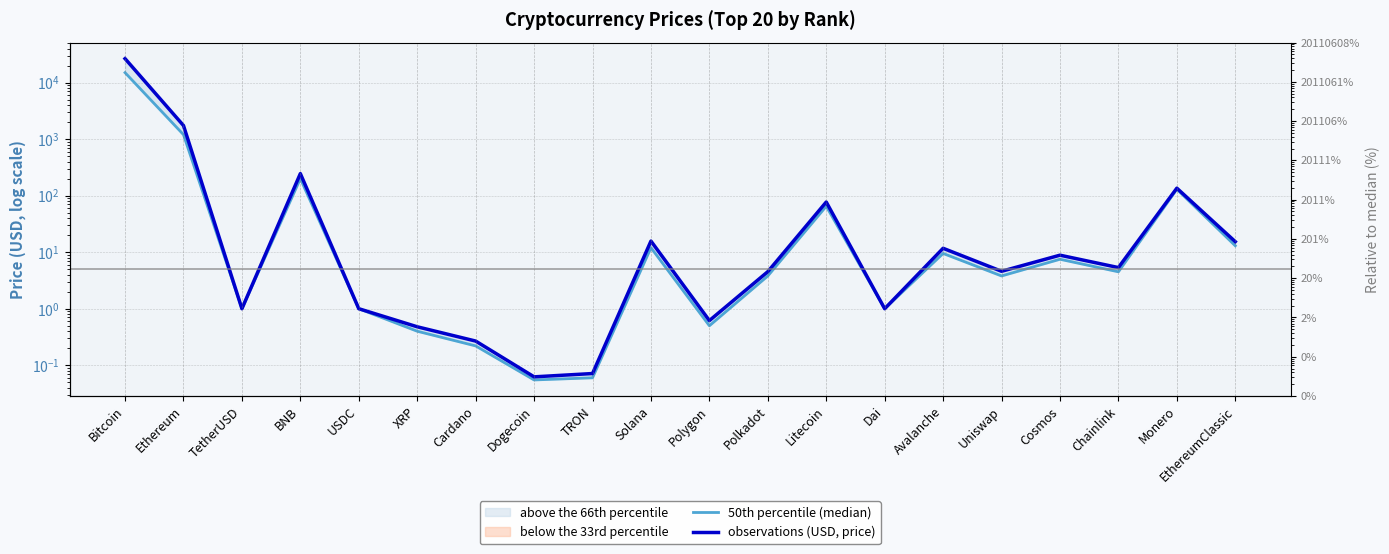

Reading right to left, extract all data points from this chart.

50th percentile (median): 13.0	130.0	4.5	7.5	3.8	9.5	1.0	65.0	3.8	0.5	12.0	0.1	0.1	0.2	0.4	1.0	200.0	1.0	1200.0	15000.0
observations (USD, price): 15.4	135.6	5.3	8.9	4.6	11.7	1.0	77.2	4.5	0.6	15.7	0.1	0.1	0.3	0.5	1.0	245.6	1.0	1739.3	26535.5